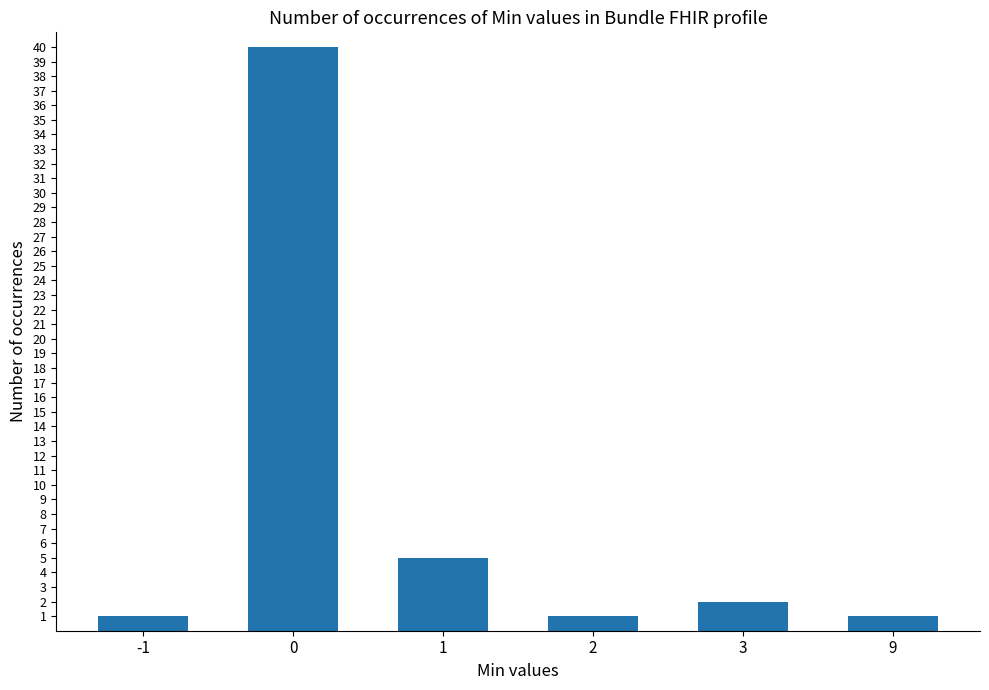

How many values are below 2?

3